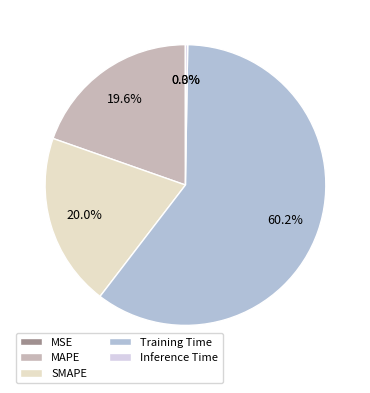

What is the total percentage of MSE and SMAPE?

20.0%